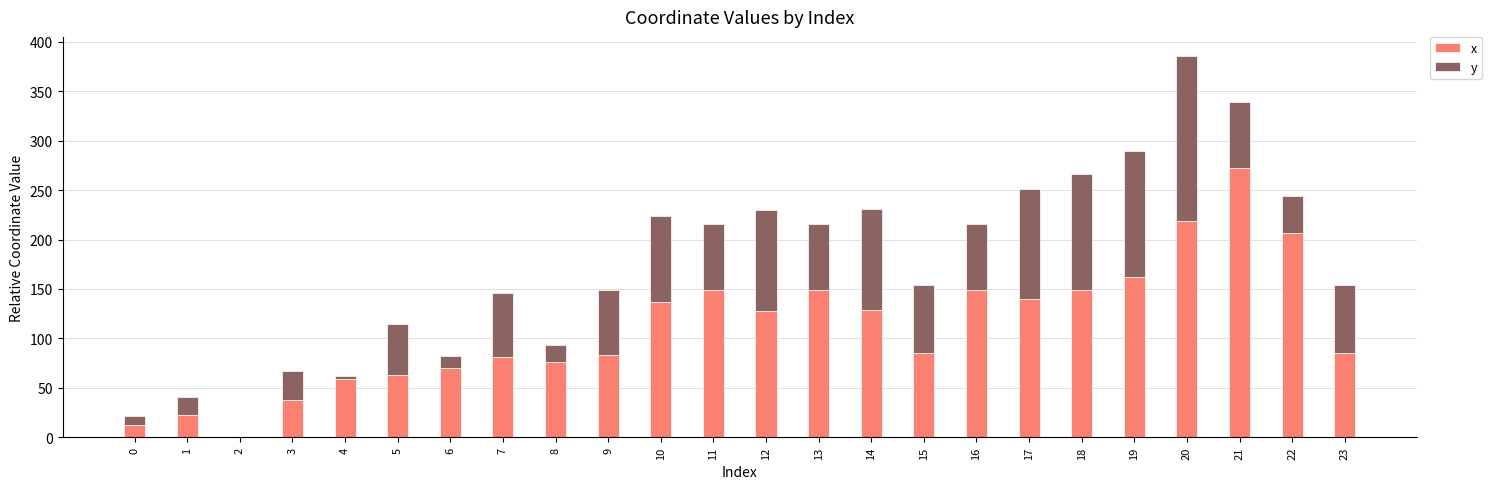

True or false: x has a value of 85.0 at 20.

False